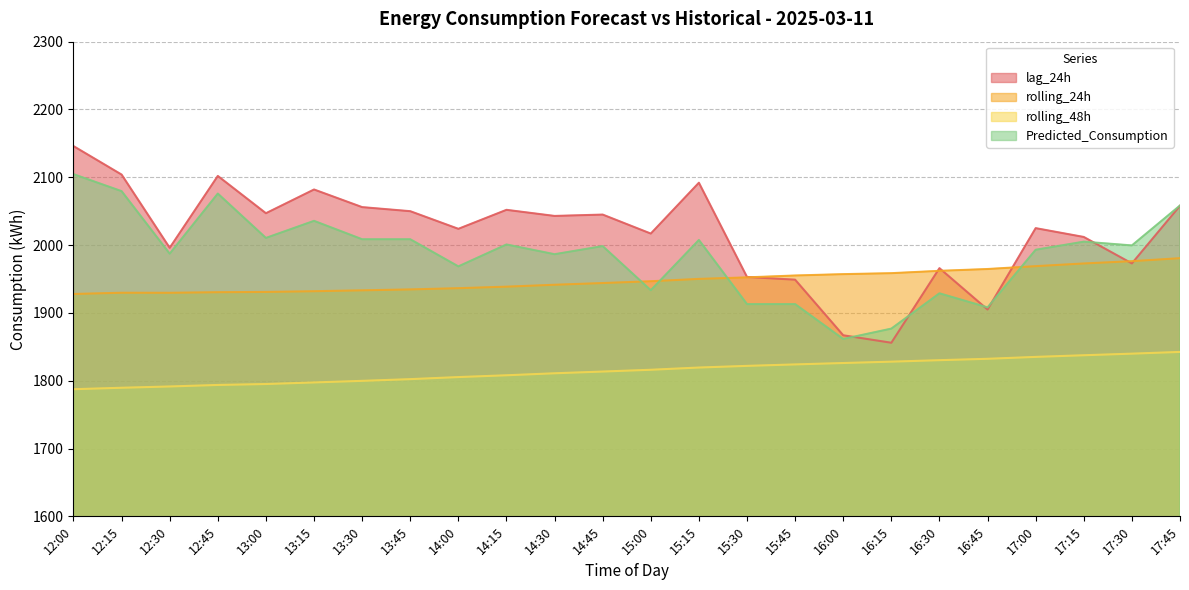

Is the value of rolling_48h at 16:00 greater than the value of rolling_24h at 12:00?

No